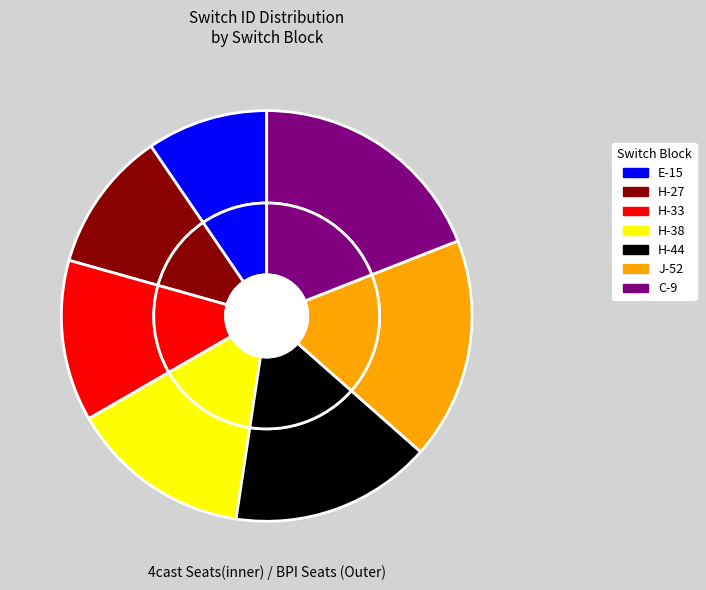

What is the change in value from H-27 to H-33?

+1